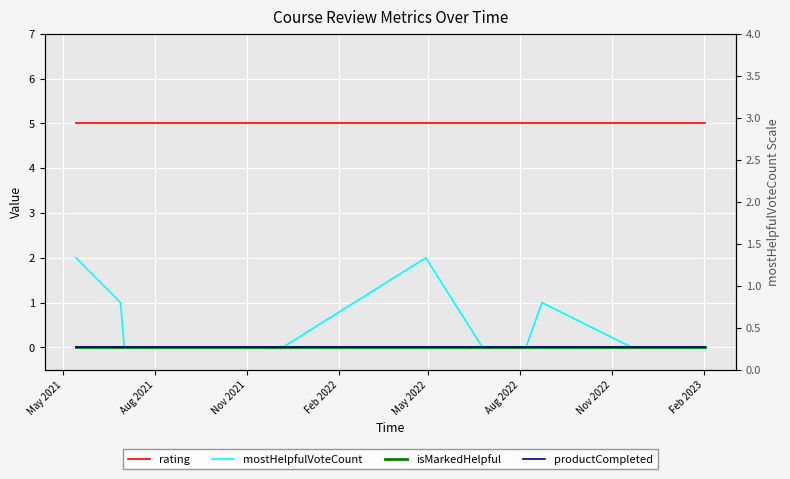

What is the difference between the highest and lowest values at Feb 2022?

5